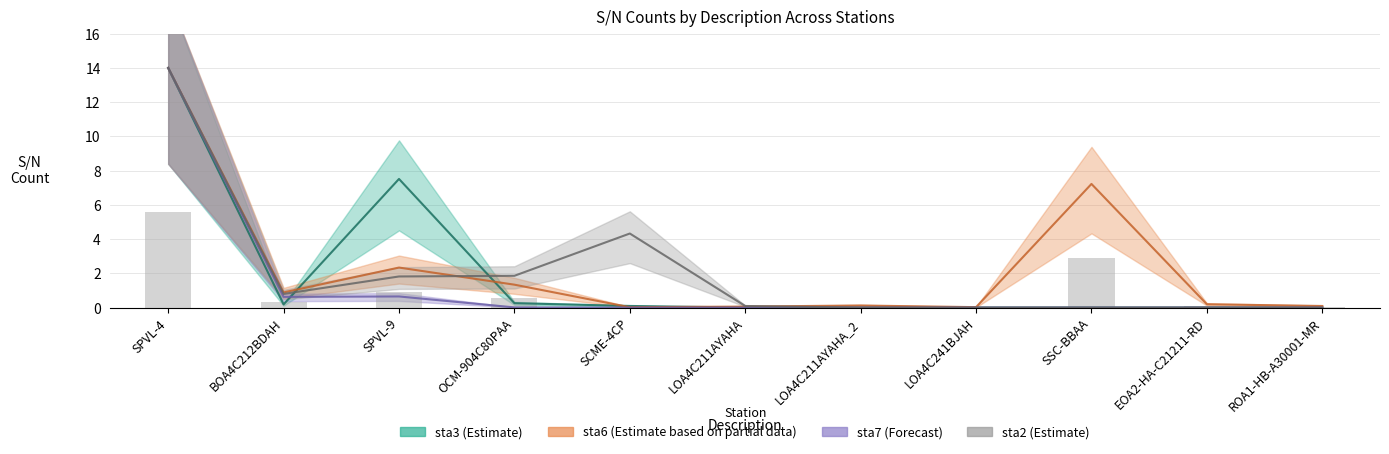

At how many categories does at least one series exceed 8?

1